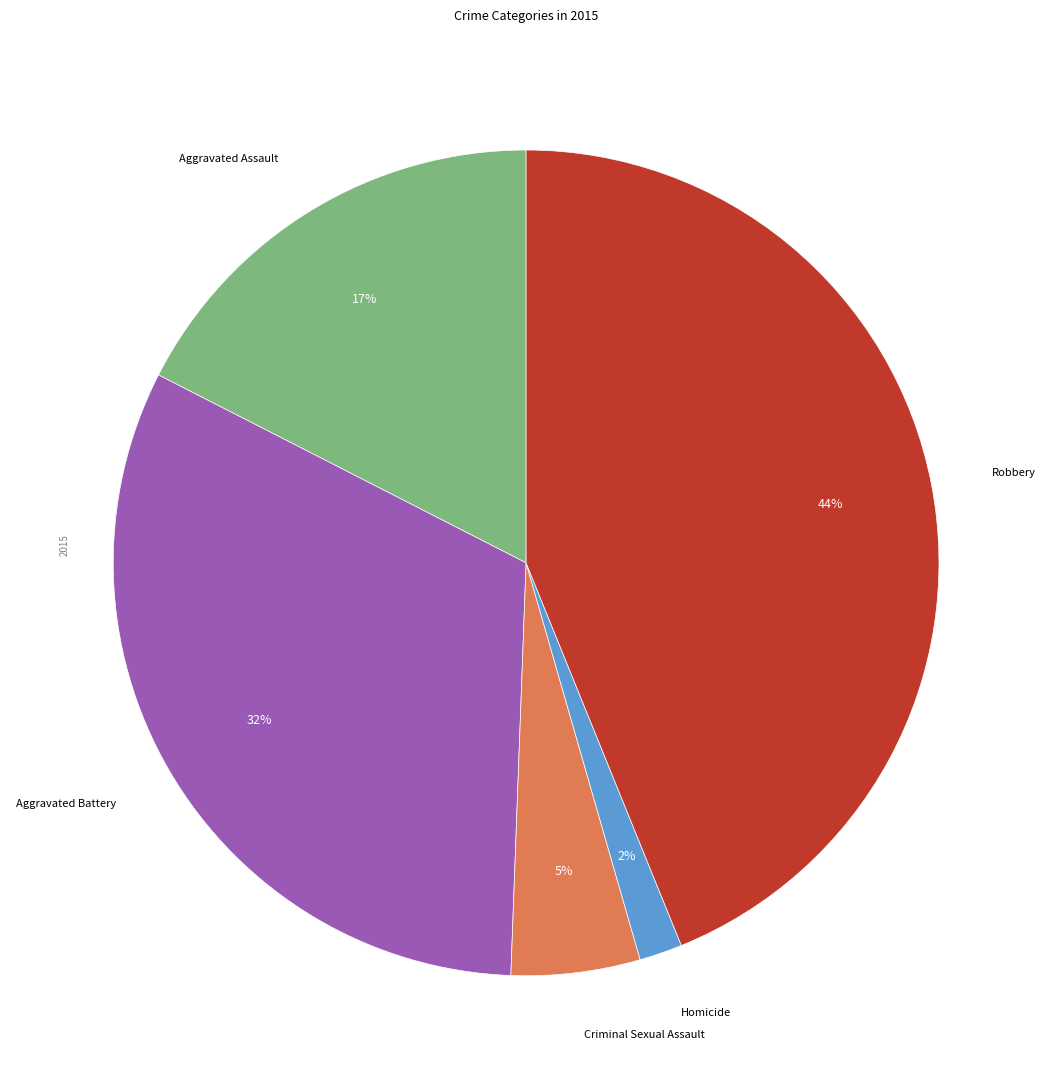

To the nearest percent, what portion does Aggravated Battery represent?

32%